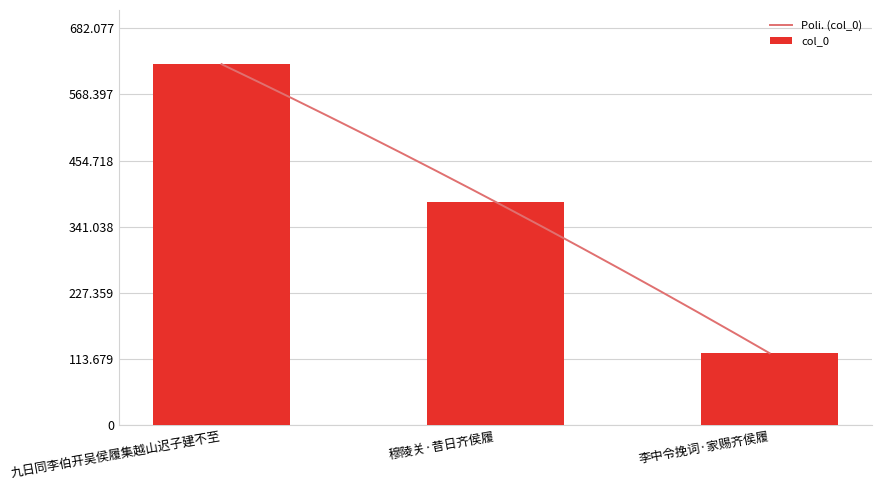

Which label corresponds to the largest value in the chart?

九日同李伯开吴侯履集越山迟子建不至